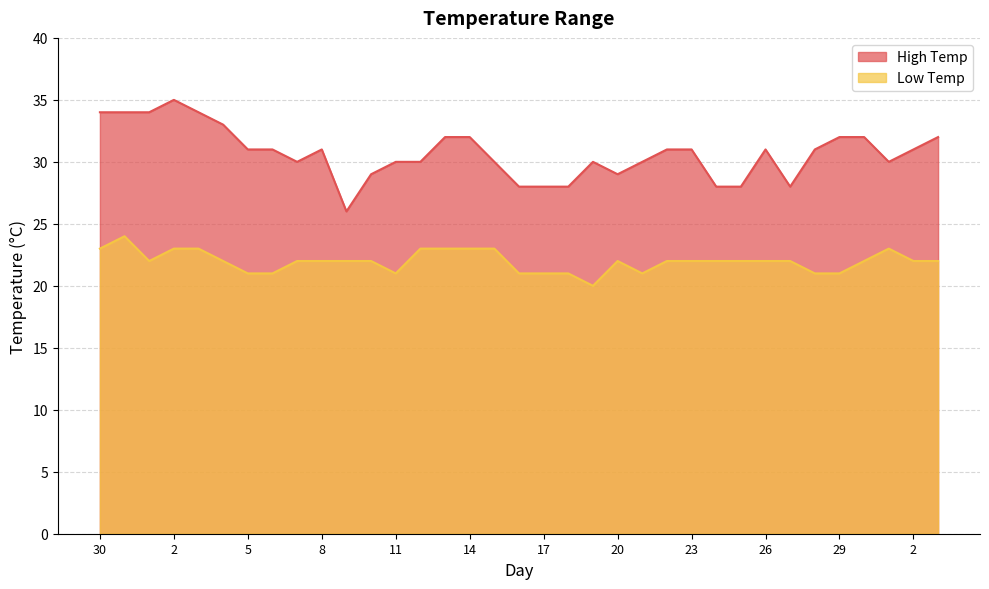

What is the sum of the Low Temp values at 6 and 2?

43